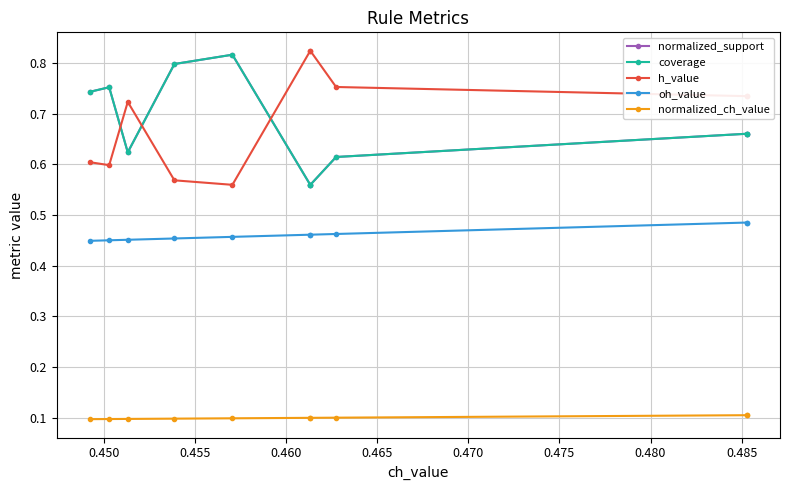

Is this an area chart (filled region under the line)?

No